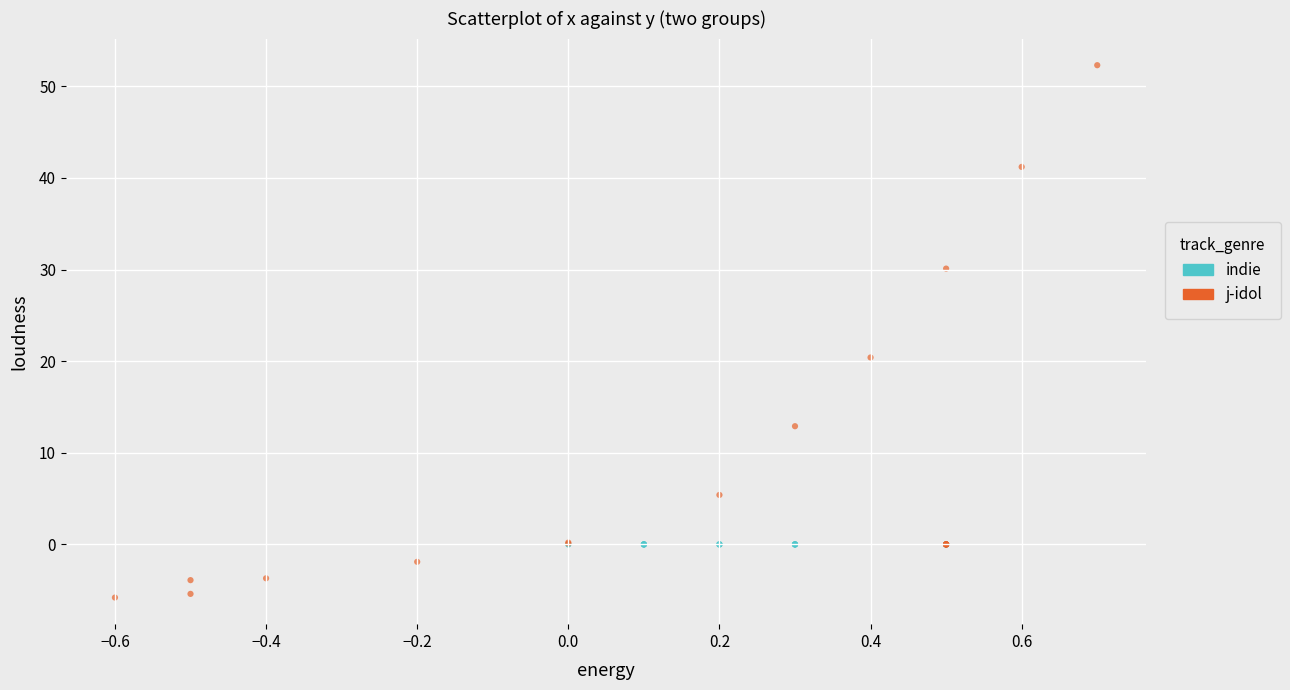

Which series contains the lowest Y value?

j-idol